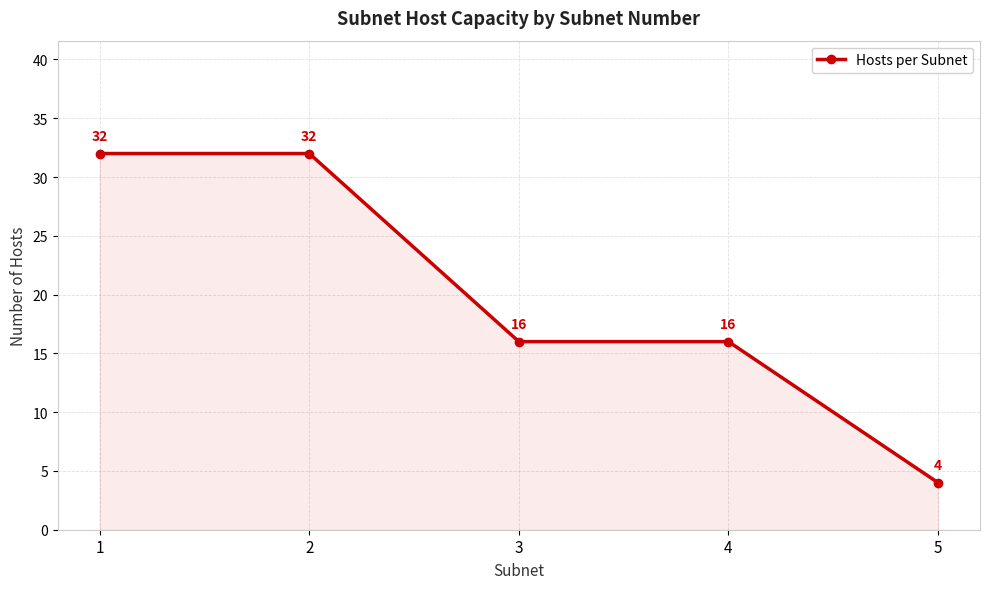

Reading left to right, extract all data points from this chart.

1=32	2=32	3=16	4=16	5=4